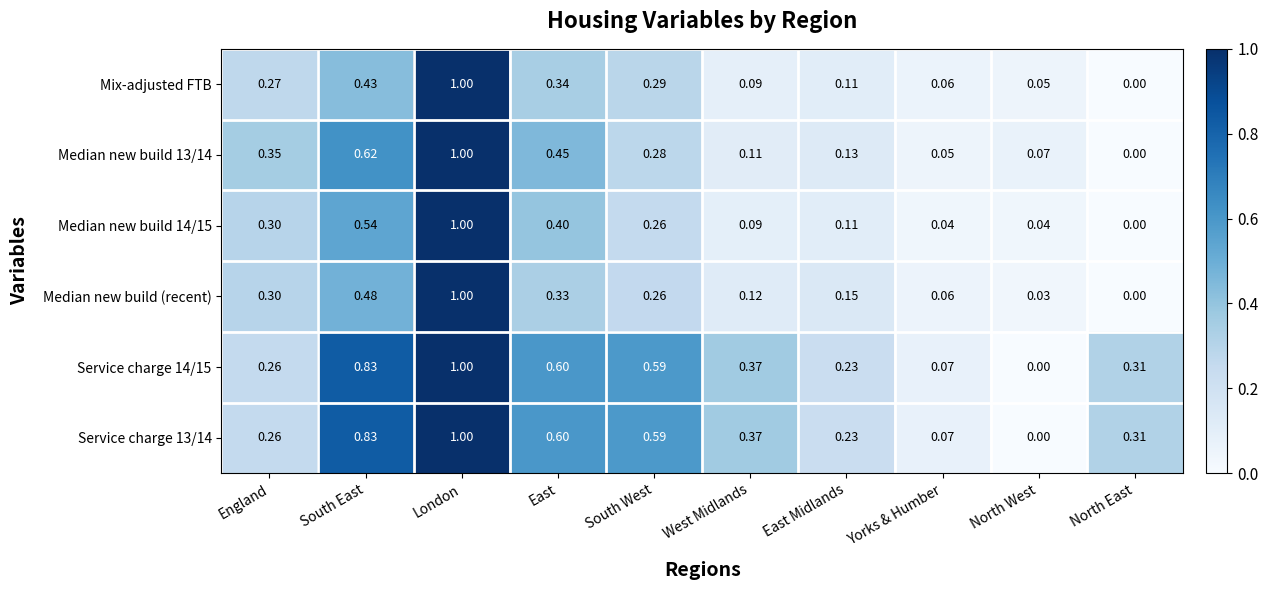

Between West Midlands and North East, which series saw the biggest shift?

Median new build (recent)